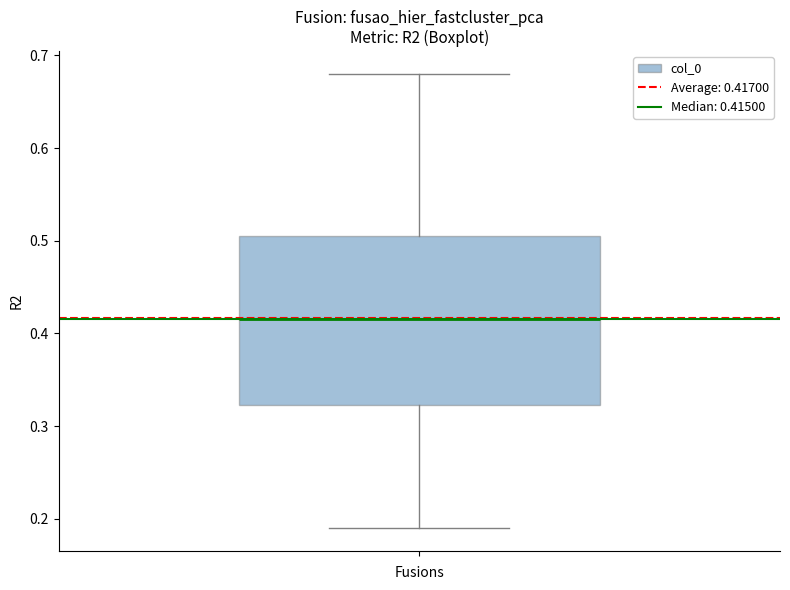

Read this box plot against the y-axis: the position of the median line, the range covered by the box, and the ends of both whiskers. The values are not printed on the chart, so give them approximately, as read against the axis.

median 0.42, box 0.32 to 0.51, whiskers 0.19 to 0.68